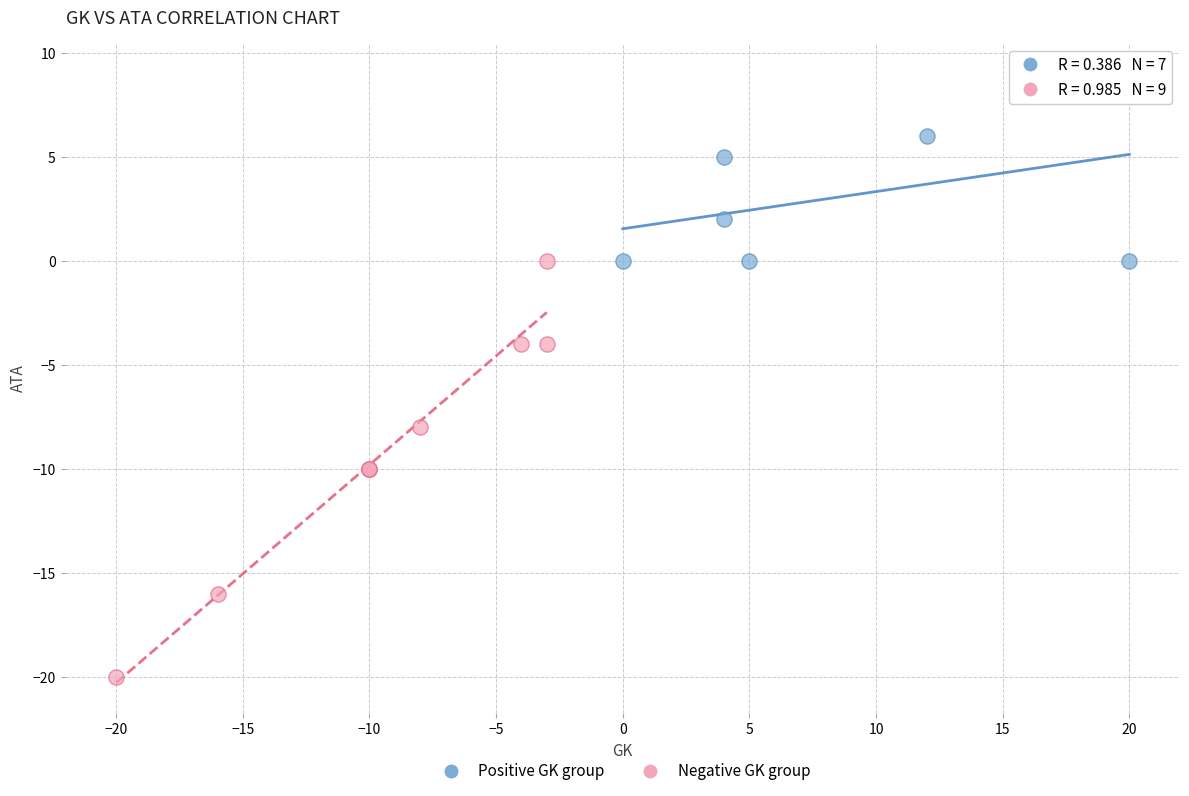

What are all the series names shown in the legend?

Positive GK group, Negative GK group